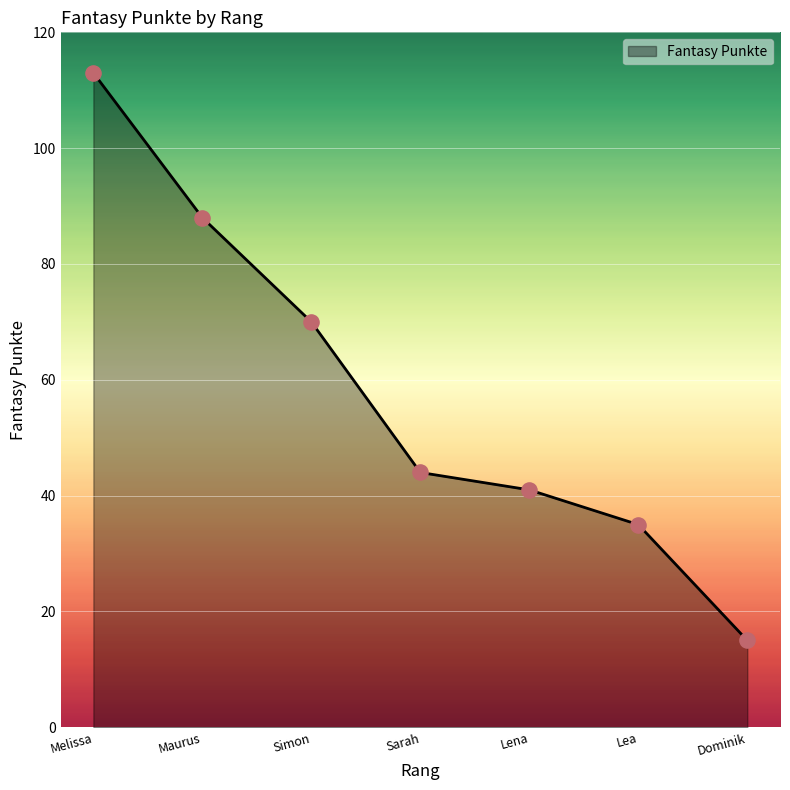

Approximately how many times larger is the value at Sarah compared to Maurus?

0.5